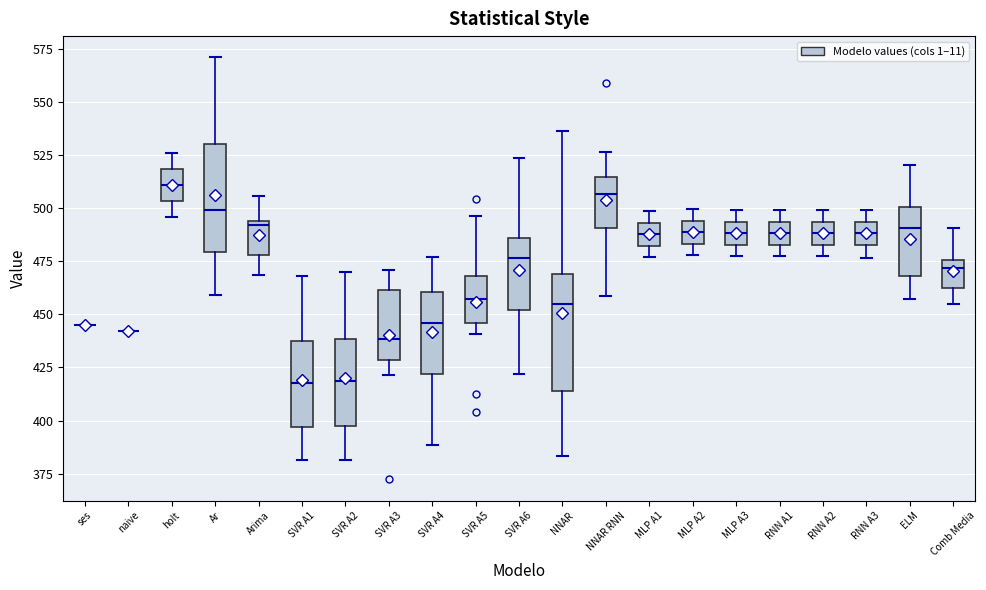

Reading left to right, transcribe this box plot: for each box, give where its median line is, the range the box spans, and where its two whiskers end, as read against the y-axis. The values are not printed on the chart, so give them approximately, as read against the axis.

ses: box collapsed to a line at 445, whiskers 445 to 445
naive: box collapsed to a line at 440, whiskers 440 to 440
holt: median 510, box 505 to 520, whiskers 495 to 525
Ar: median 500, box 480 to 530, whiskers 460 to 570
Arima: median 490, box 480 to 495, whiskers 470 to 505
SVR A1: median 420, box 395 to 435, whiskers 380 to 470
SVR A2: median 420, box 400 to 440, whiskers 380 to 470
SVR A3: median 440, box 430 to 460, whiskers 420 to 470
SVR A4: median 445, box 420 to 460, whiskers 390 to 475
SVR A5: median 455, box 445 to 470, whiskers 440 to 495
SVR A6: median 475, box 450 to 485, whiskers 420 to 525
NNAR: median 455, box 415 to 470, whiskers 385 to 535
NNAR RNN: median 505, box 490 to 515, whiskers 460 to 525
MLP A1: median 490, box 480 to 495, whiskers 475 to 500
MLP A2: median 490, box 485 to 495, whiskers 480 to 500
MLP A3: median 490, box 485 to 495, whiskers 475 to 500
RNN A1: median 490, box 485 to 495, whiskers 475 to 500
RNN A2: median 490, box 485 to 495, whiskers 480 to 500
RNN A3: median 490, box 485 to 495, whiskers 475 to 500
ELM: median 490, box 470 to 500, whiskers 455 to 520
Comb Media: median 470, box 460 to 475, whiskers 455 to 490